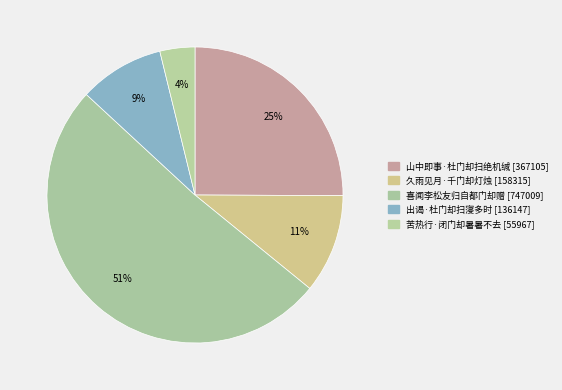

Is the sum of 喜闻李松友归自都门却赠 and 久雨见月·千门却灯烛 greater than half?

Yes